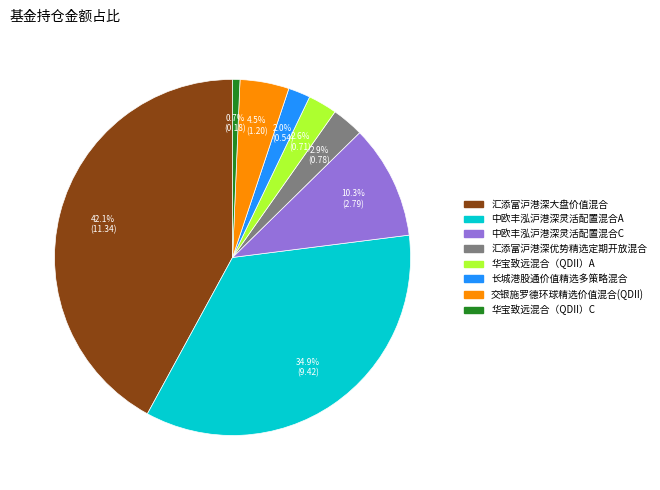

How much of the chart is everything except 华宝致远混合（QDII）C?

99.3%